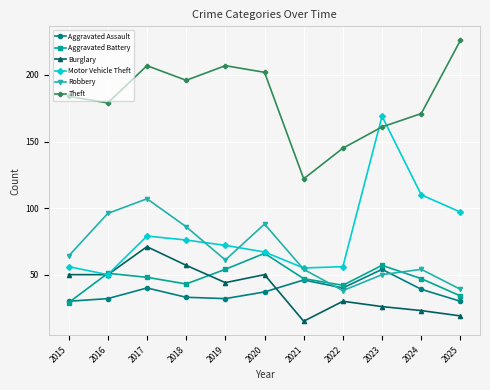

Reading left to right, transcribe all the data shown in this chart.

Aggravated Assault: 2015=30	2016=32	2017=40	2018=33	2019=32	2020=37	2021=46	2022=40	2023=54	2024=39	2025=30
Aggravated Battery: 2015=29	2016=51	2017=48	2018=43	2019=54	2020=66	2021=47	2022=42	2023=57	2024=47	2025=34
Burglary: 2015=50	2016=50	2017=71	2018=57	2019=44	2020=50	2021=15	2022=30	2023=26	2024=23	2025=19
Motor Vehicle Theft: 2015=56	2016=50	2017=79	2018=76	2019=72	2020=67	2021=55	2022=56	2023=169	2024=110	2025=97
Robbery: 2015=64	2016=96	2017=107	2018=86	2019=61	2020=88	2021=54	2022=38	2023=50	2024=54	2025=39
Theft: 2015=184	2016=179	2017=207	2018=196	2019=207	2020=202	2021=122	2022=145	2023=161	2024=171	2025=226